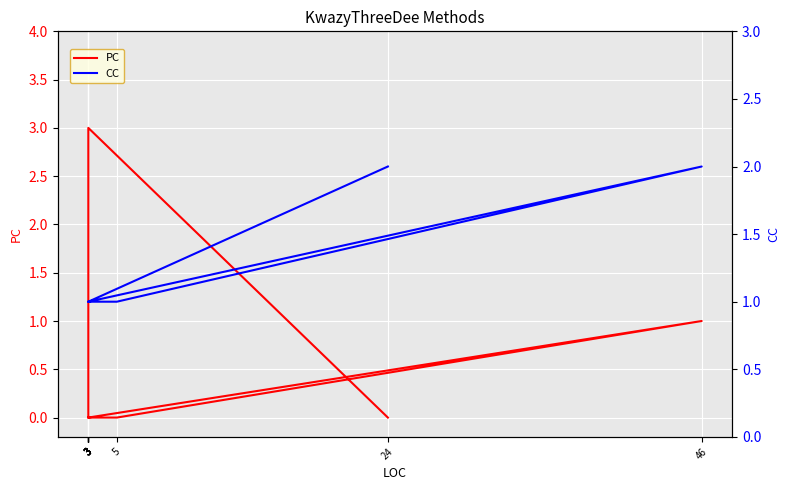

Is the value of PC at 3 greater than the value of CC at 24?

No